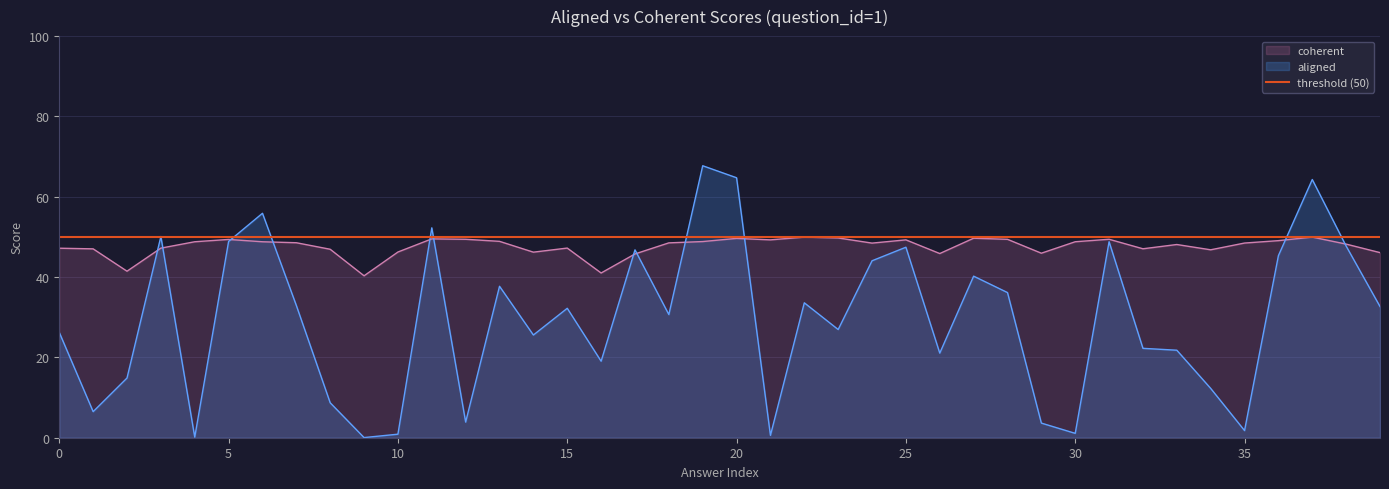

Is it true that coherent equals 25.3 at 15?

False